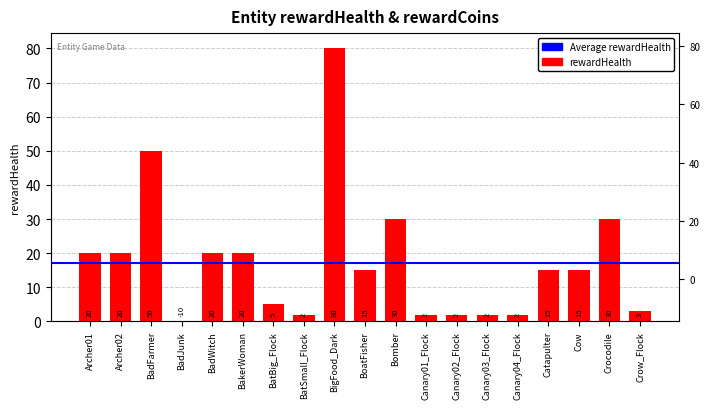

List the labels in order of value, largest first.

BigFood_Dark, BadFarmer, Bomber, Crocodile, Archer01, Archer02, BadWitch, BakerWoman, BoatFisher, Catapulter, Cow, BatBig_Flock, Crow_Flock, BatSmall_Flock, Canary01_Flock, Canary02_Flock, Canary03_Flock, Canary04_Flock, BadJunk